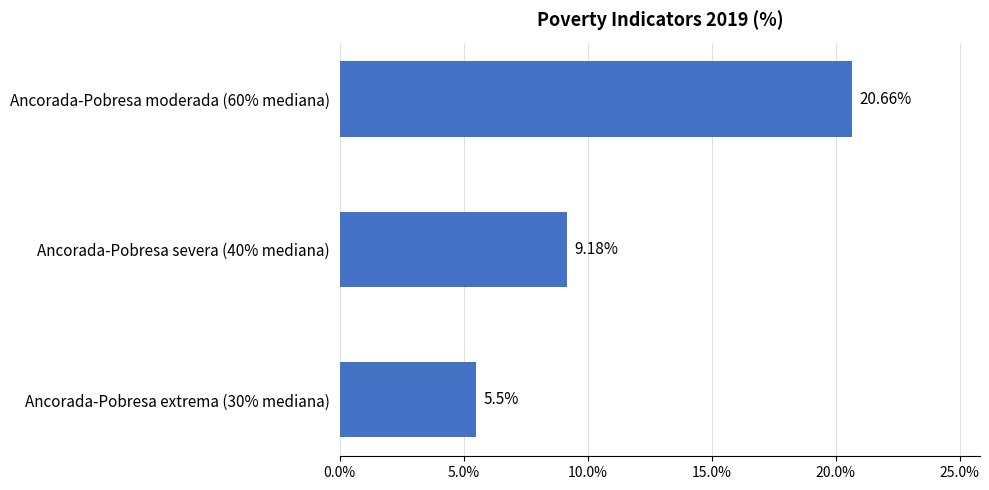

Is it true that the value at Ancorada-Pobresa moderada (60% mediana) is 28.8?

False